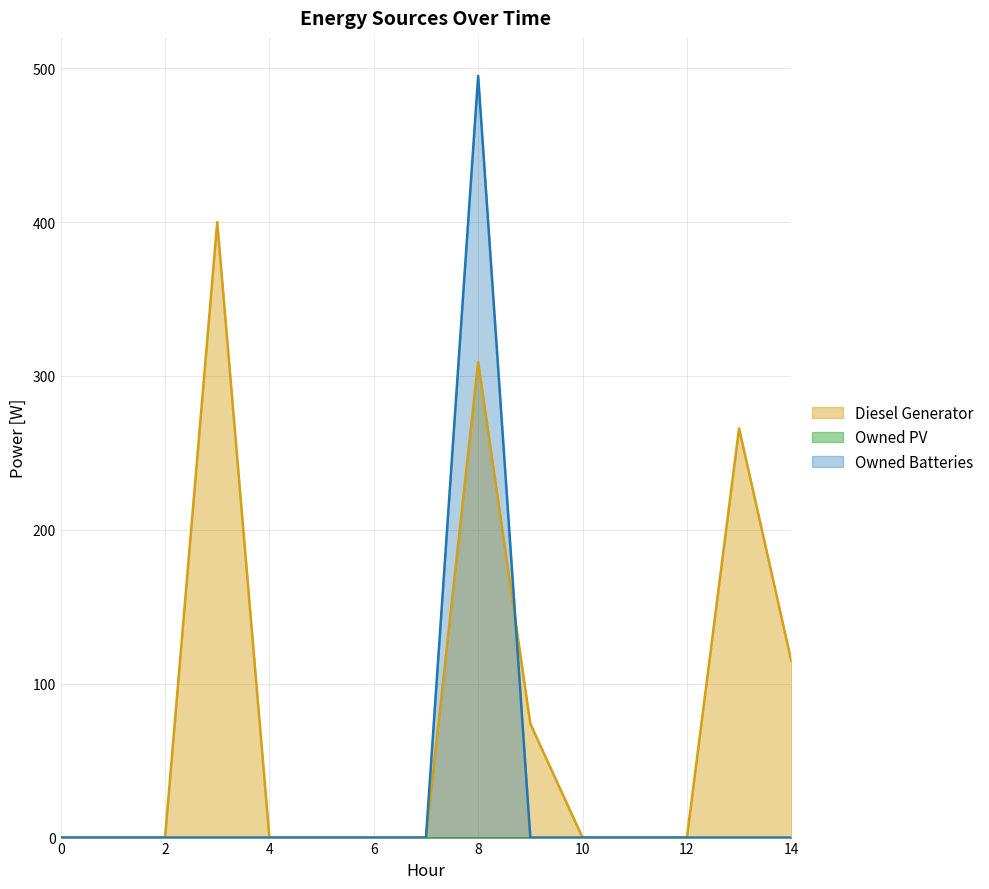

What is the highest value of the Owned Batteries series?

495.0